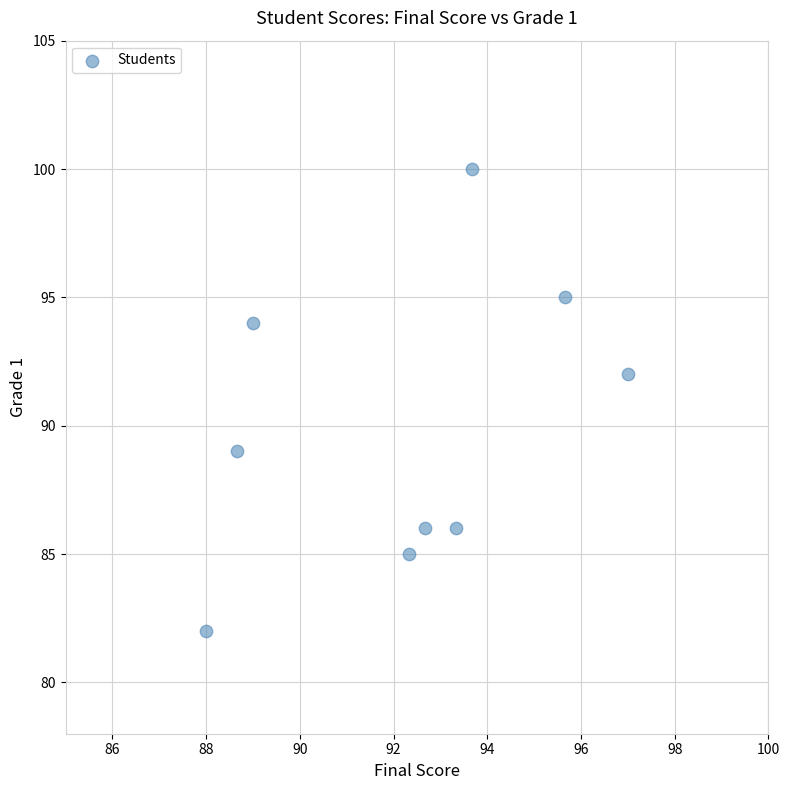

What is the average Y value?

90